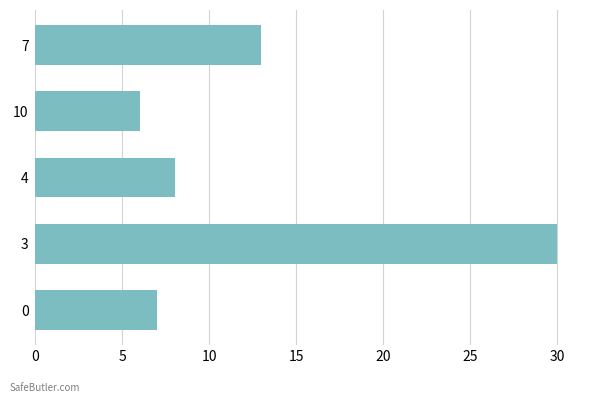

True or false: the data shows 18 at 3.

False